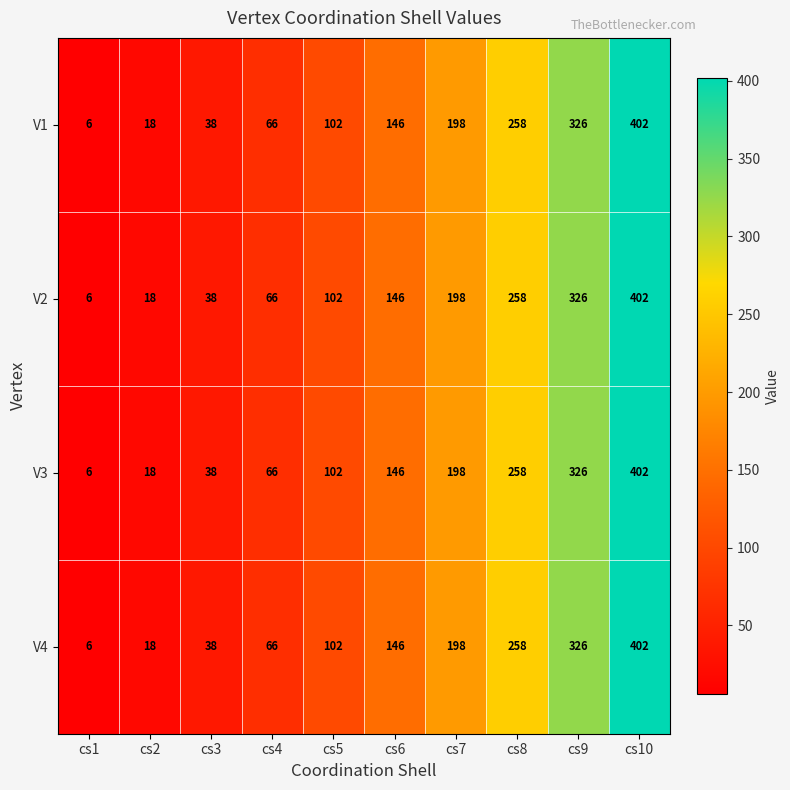

Is the value of V3 at cs9 greater than the value of V4 at cs2?

Yes